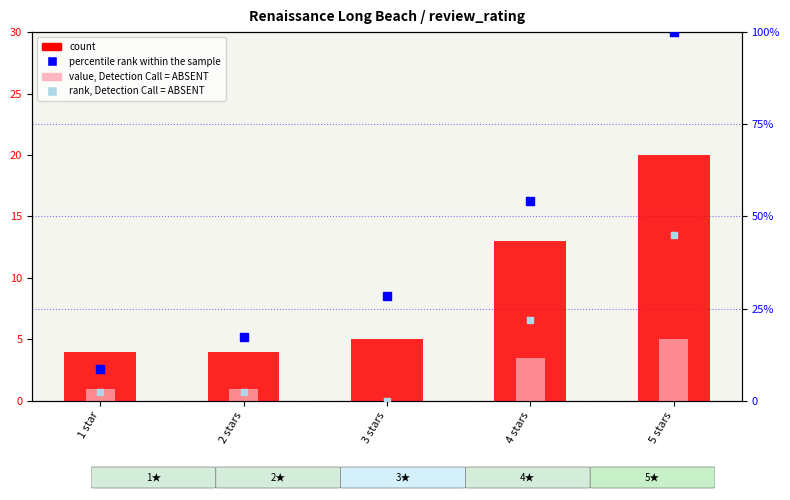

Which series has the largest total across all categories?

percentile rank within the sample